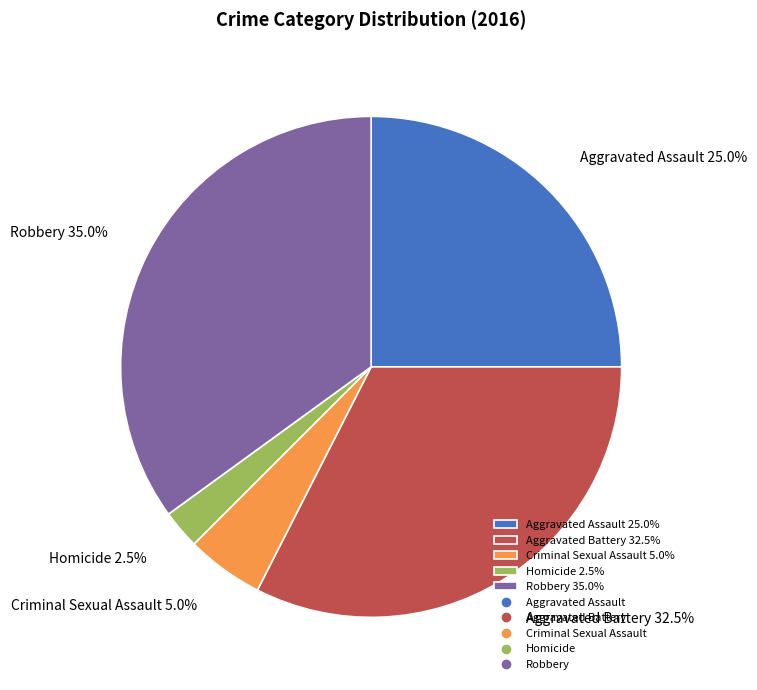

Is there any slice that represents more than half of the pie?

No